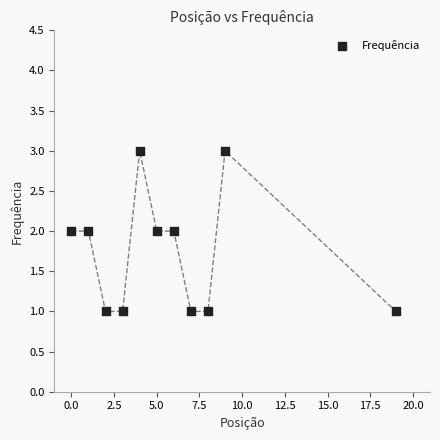

What is the range of X values (max minus min)?

19